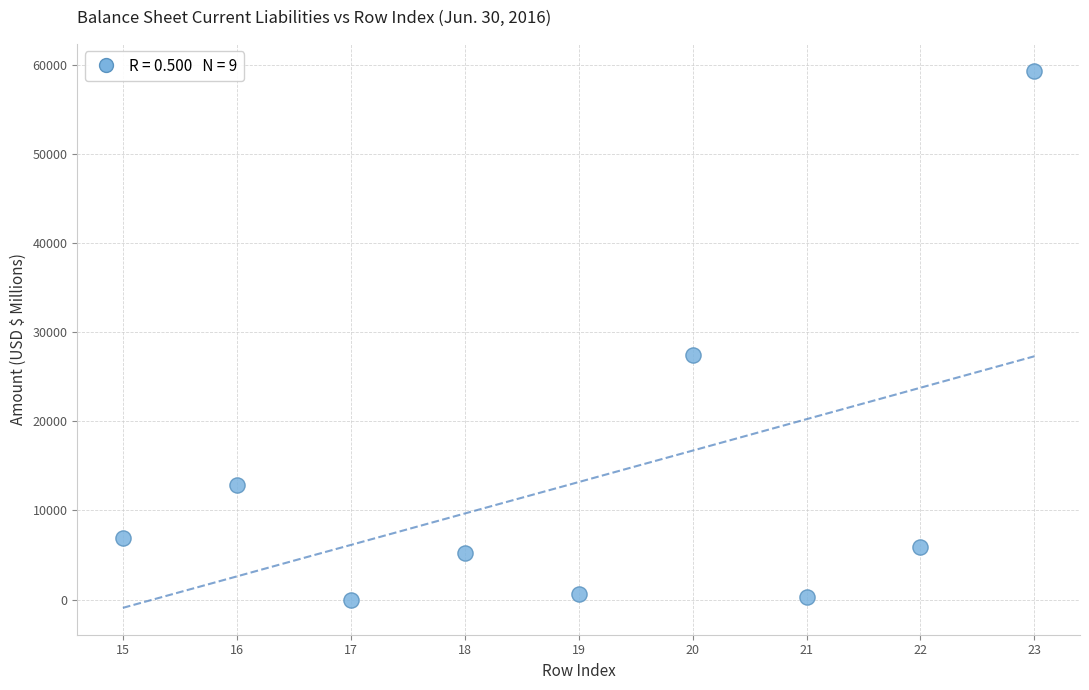

What Y value in the scatter plot is closest to 29678?

27468